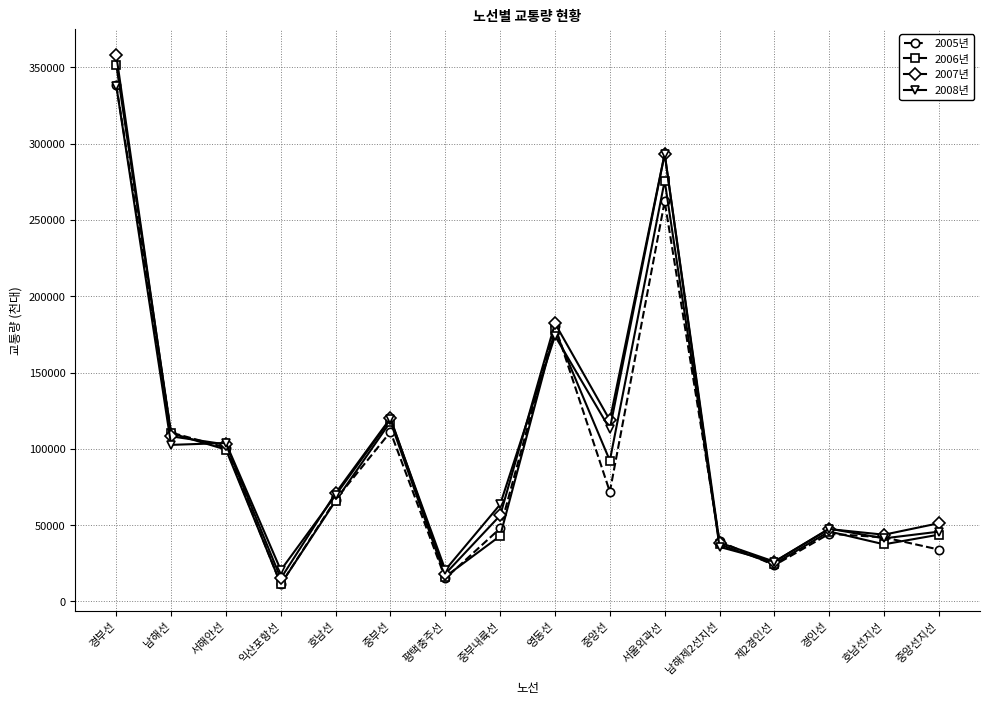

What is the total value across all series at 영동선?

714484